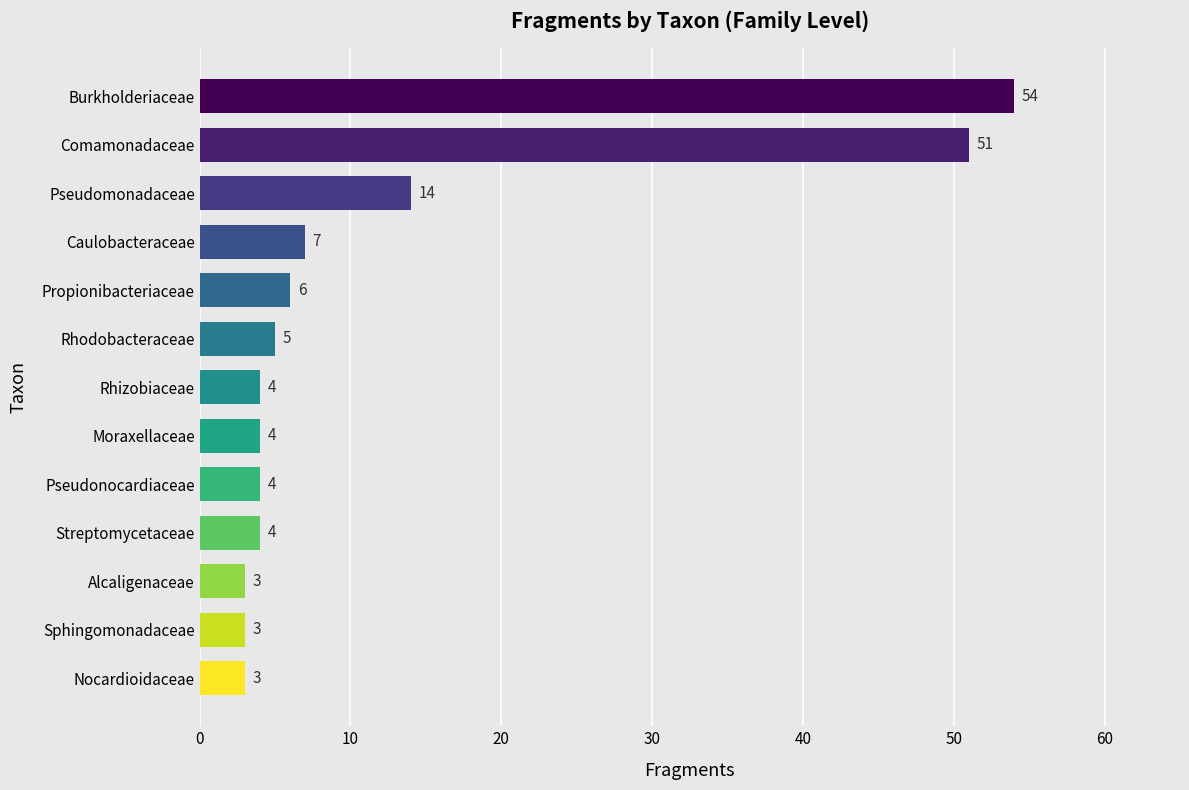

Reading top to bottom, what are all the values shown in this chart?

54	51	14	7	6	5	4	4	4	4	3	3	3